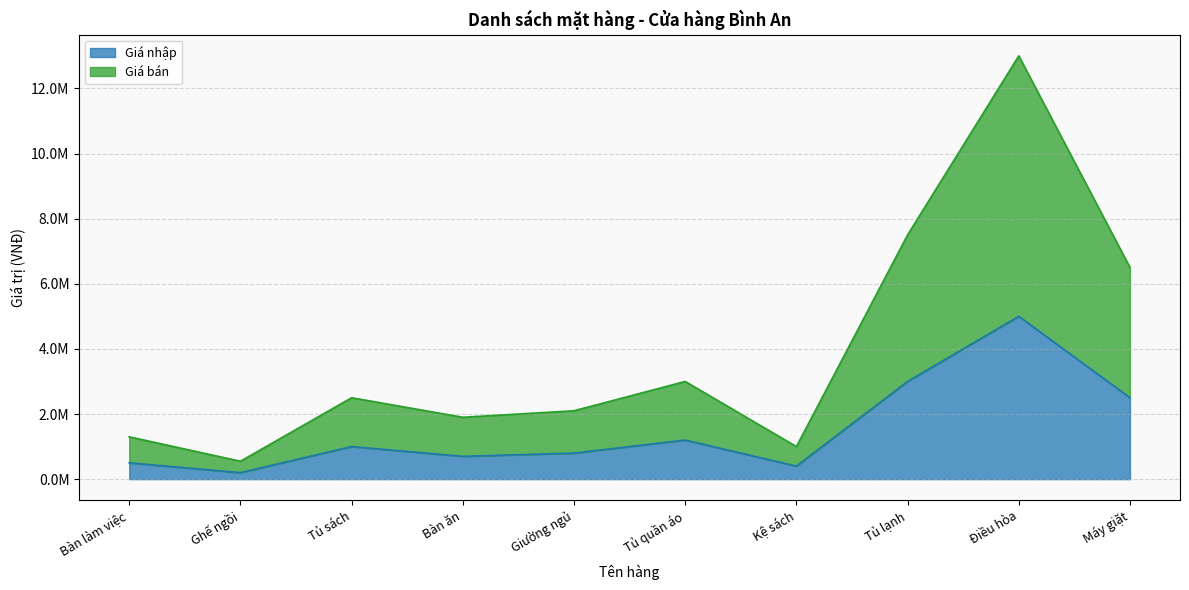

Between Bàn ăn and Máy giặt, which series saw the biggest shift?

Giá bán